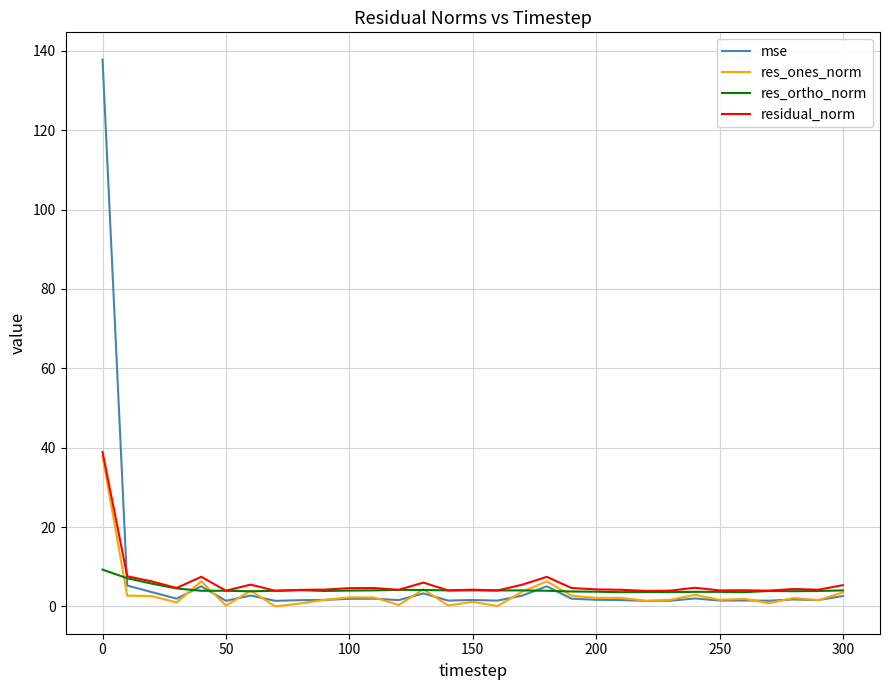

What is the greatest value displayed?

137.8